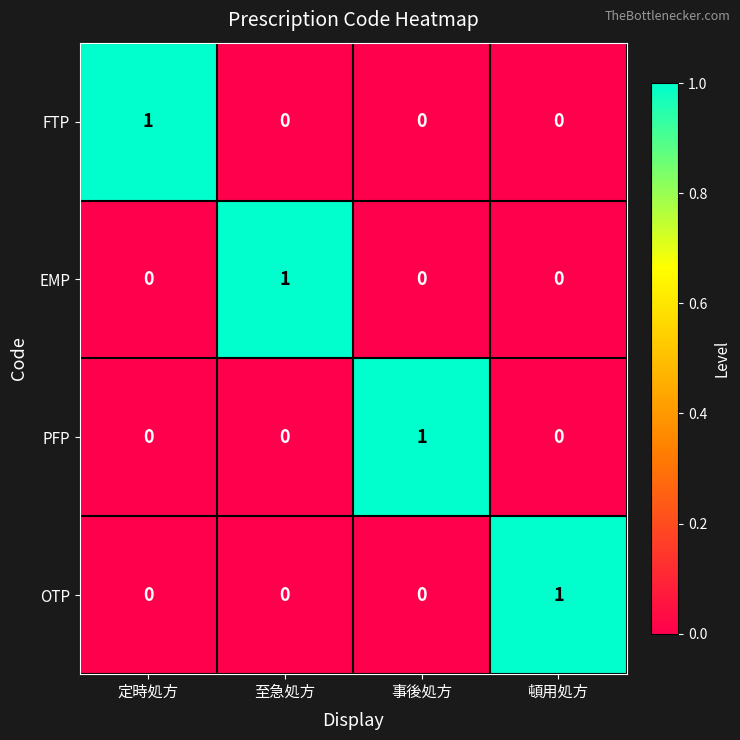

Is the value of PFP at 定時処方 greater than the value of OTP at 頓用処方?

No